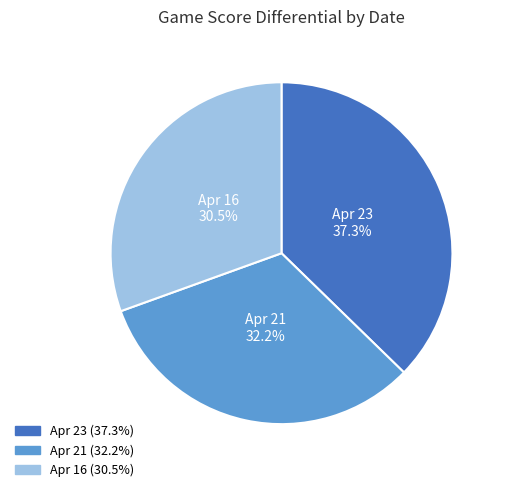

Count the number of slices in the pie.

3